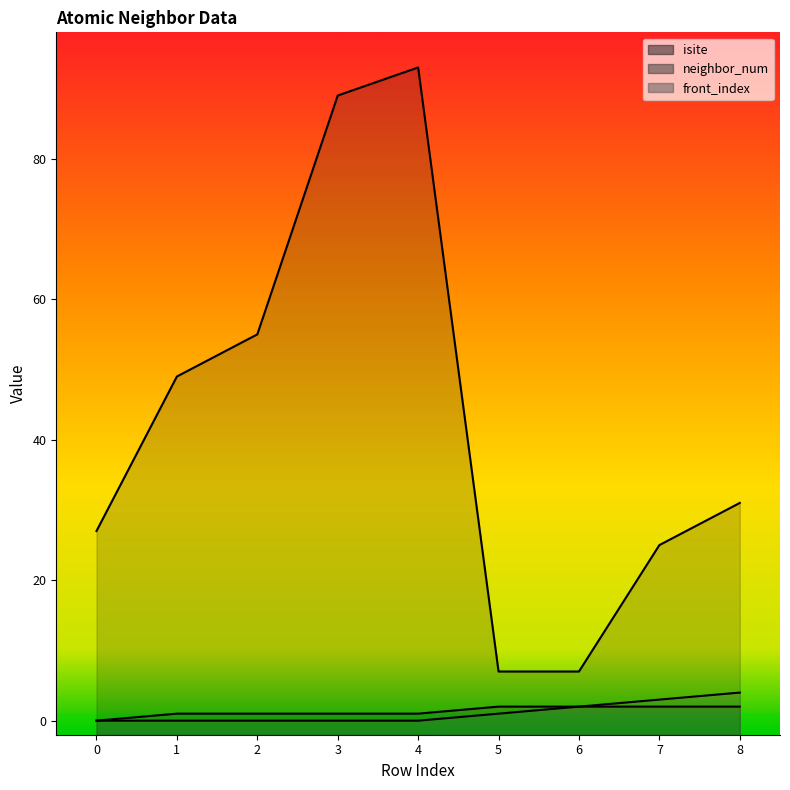

True or false: neighbor_num has a value of 3 at 8.

False